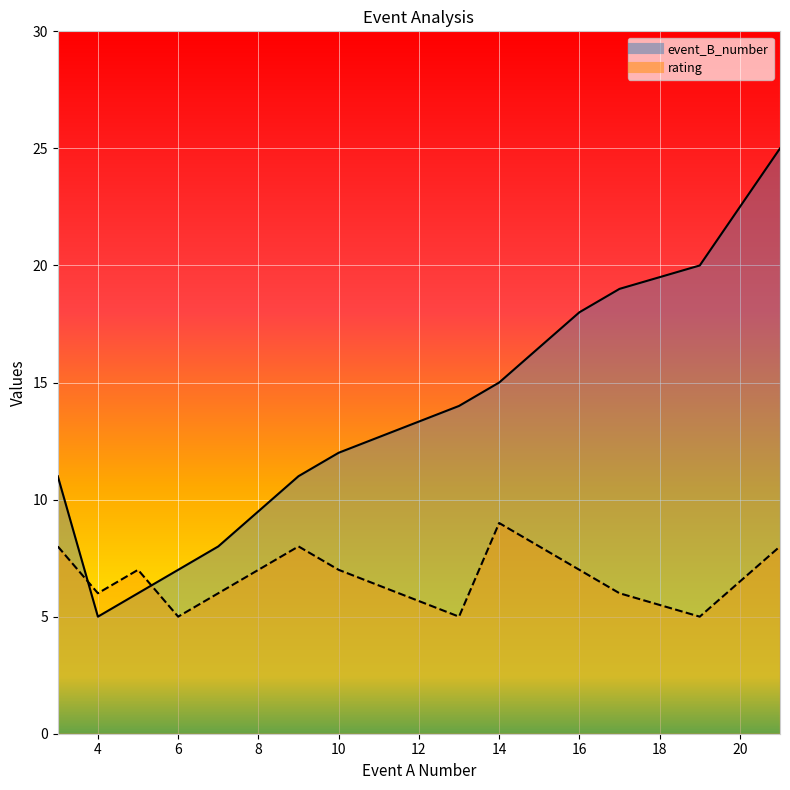

Is it true that rating equals 6 at 7?

True